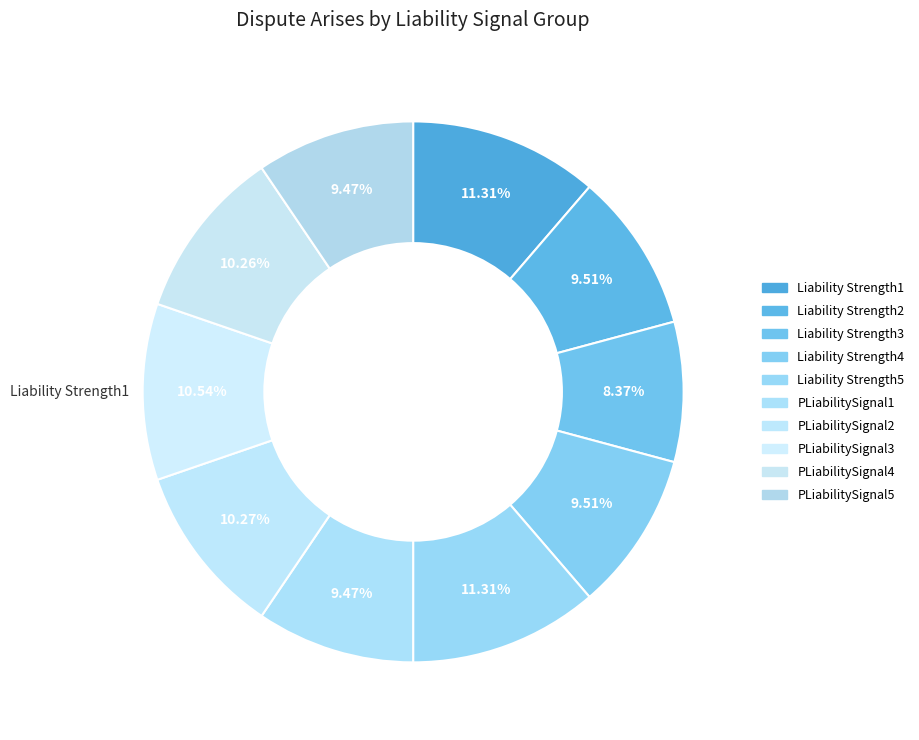

Combined, what portion of the pie is Liability Strength4 and Liability Strength5?

20.8%